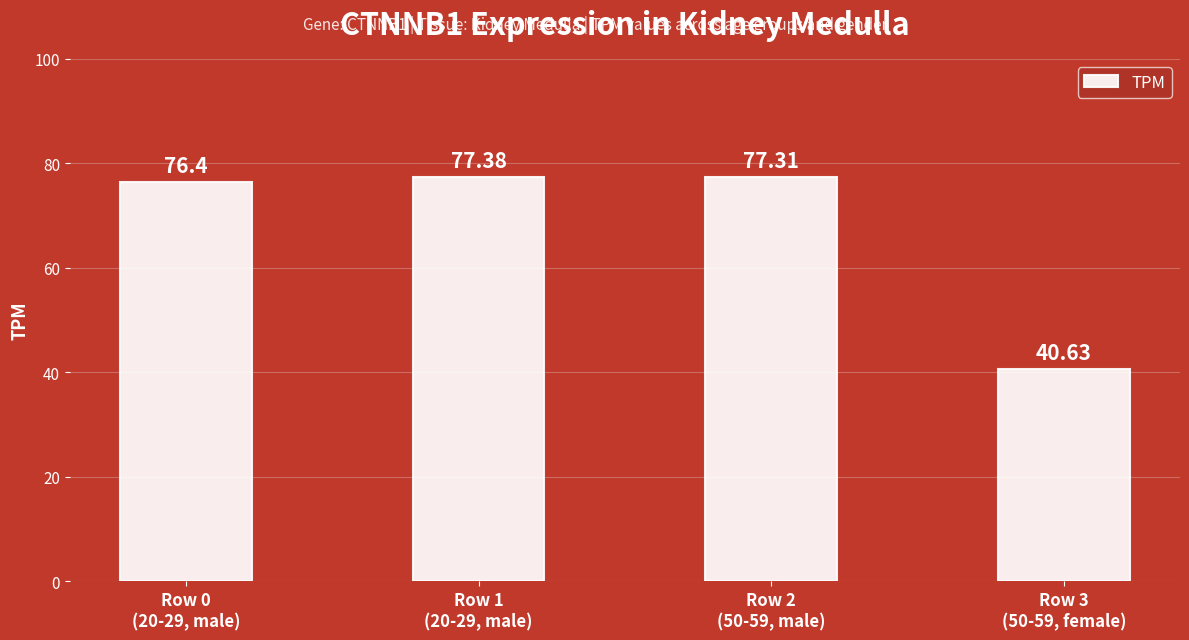

Is it true that the value at Row 1
(20-29, male) is 16.4?

False